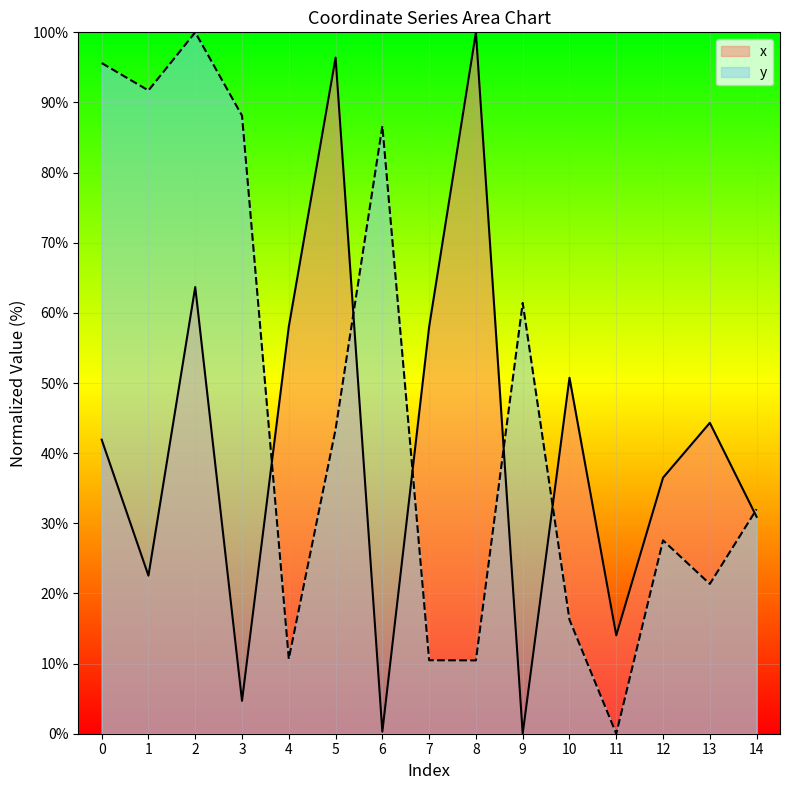

Reading left to right, what are all the values shown in this chart?

x: 0=41.9	1=22.5	2=63.7	3=4.7	4=58.0	5=96.4	6=0.3	7=58.0	8=100.0	9=0.0	10=50.7	11=14.0	12=36.5	13=44.3	14=30.9
y: 0=95.6	1=91.7	2=100.0	3=88.1	4=10.7	5=43.4	6=86.6	7=10.5	8=10.5	9=61.4	10=16.3	11=0.0	12=27.6	13=21.4	14=32.0